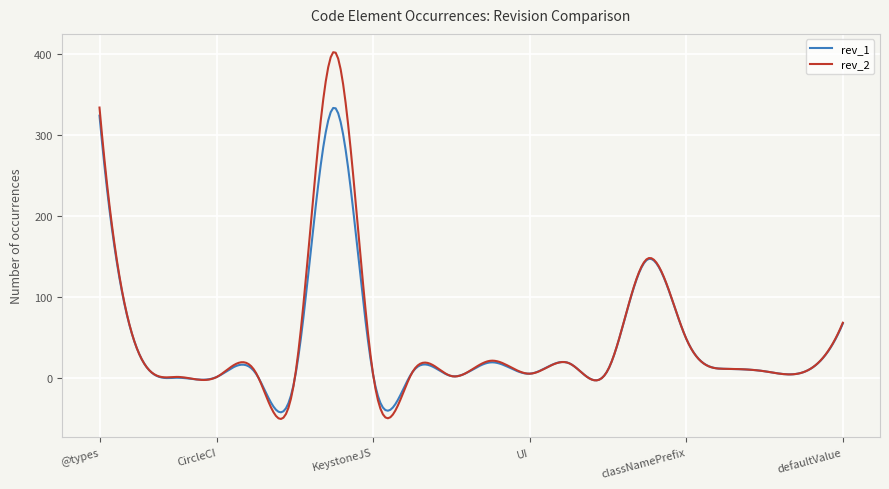

What is the highest value of the rev_1 series?

333.5